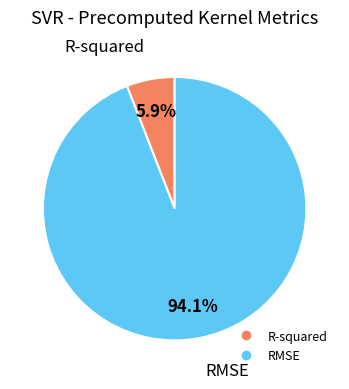

Does any single category account for the majority?

Yes